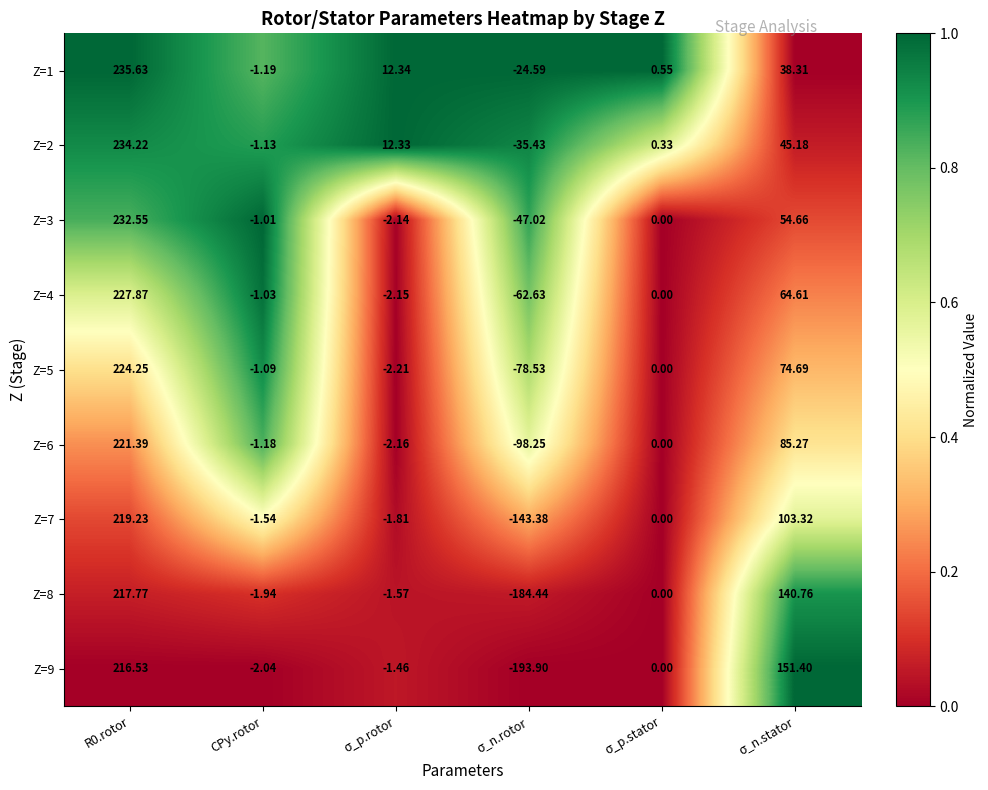

How many data points in Z=2 are less than 12?

3